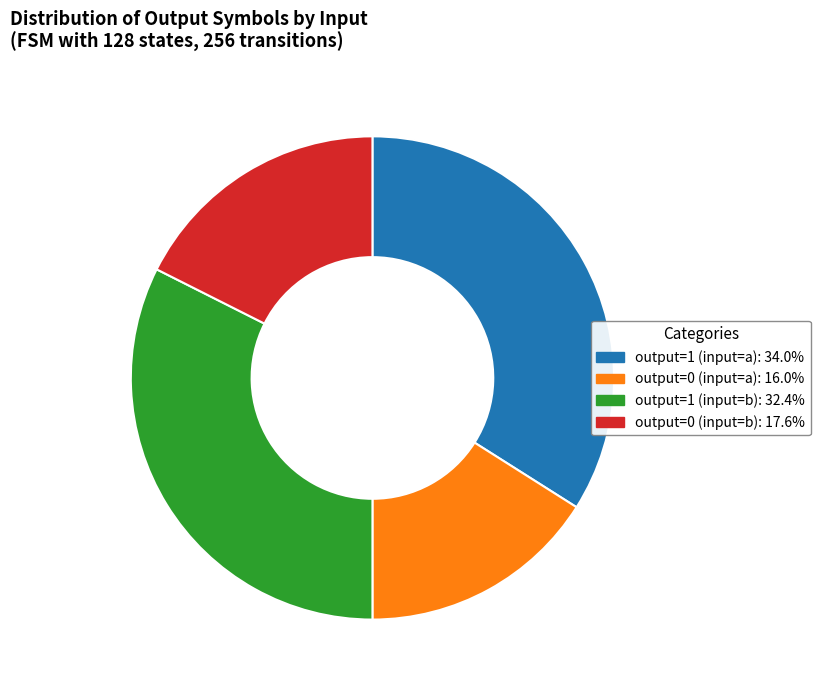

What is the ratio of the value at output=1 (input=b): 32.4% to the value at output=1 (input=a): 34.0%?

1.0